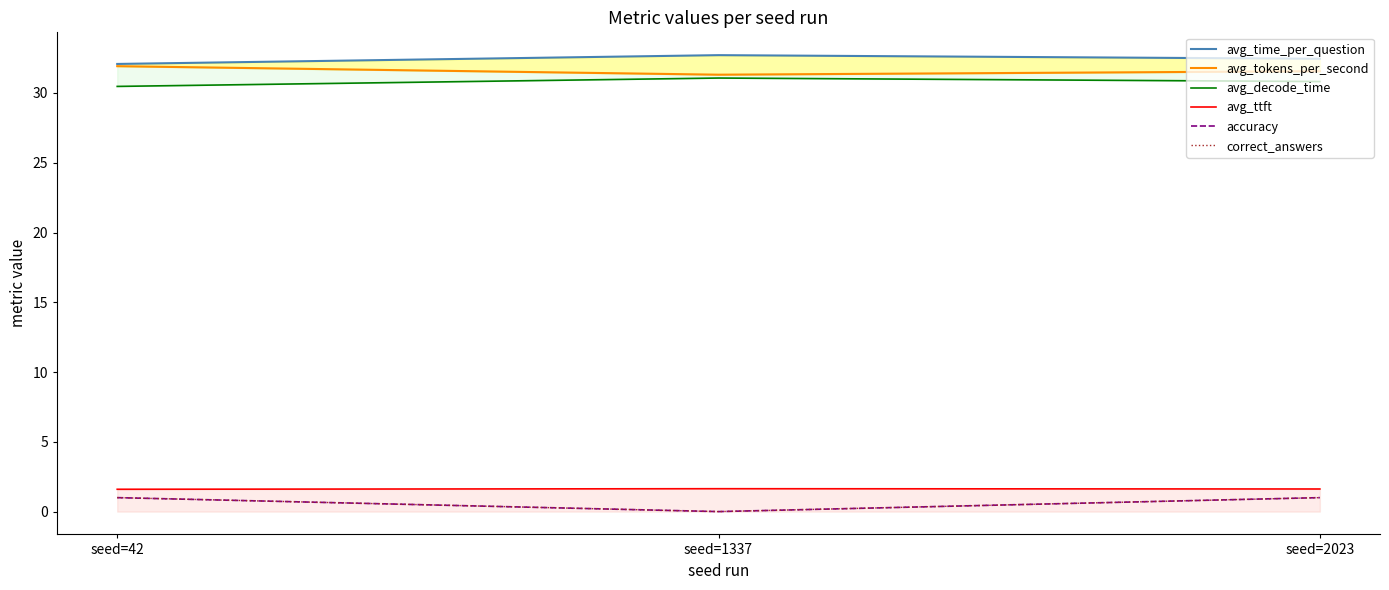

List the series in order of their peak value, lowest first.

accuracy, correct_answers, avg_ttft, avg_decode_time, avg_tokens_per_second, avg_time_per_question